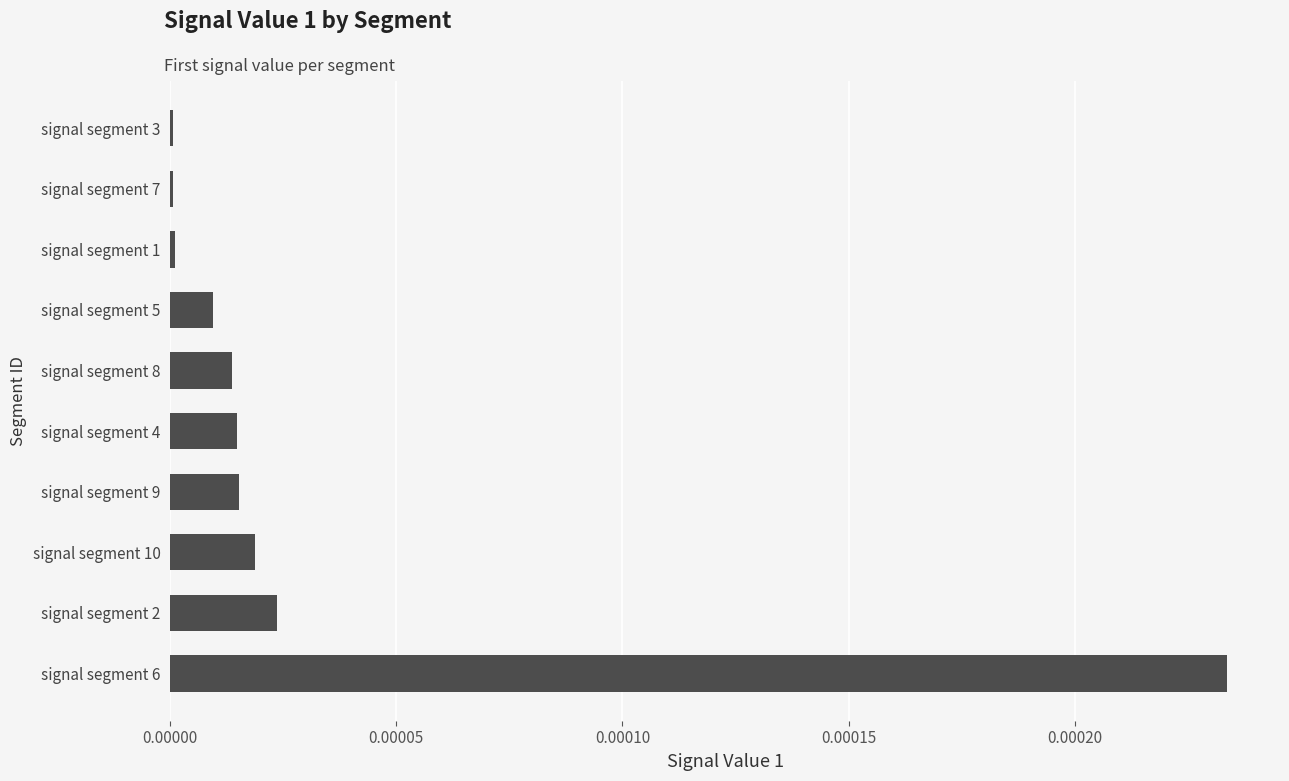

Which label corresponds to the largest value in the chart?

signal segment 6